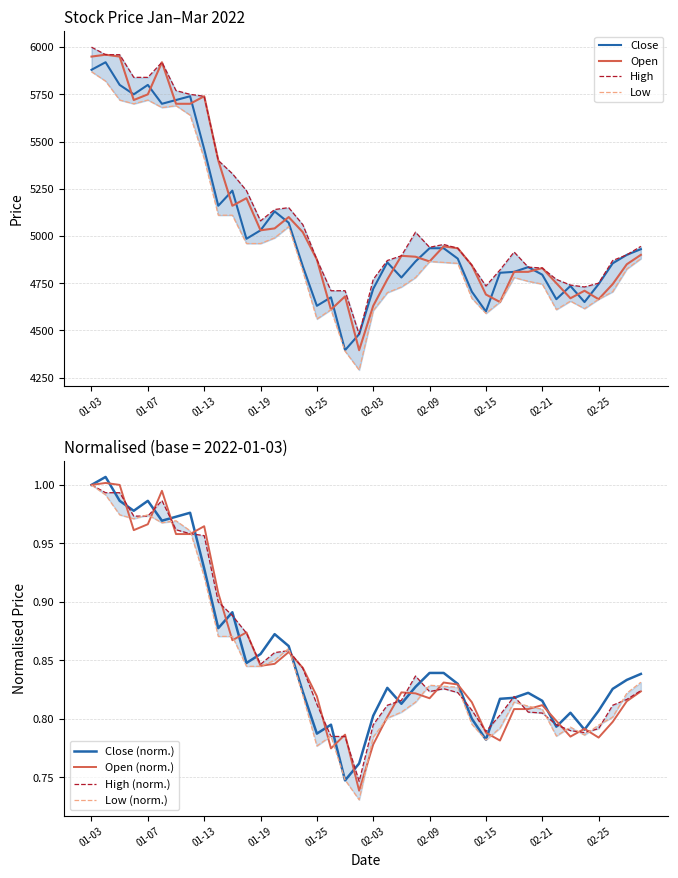

True or false: Close and Low cross at least once.

False